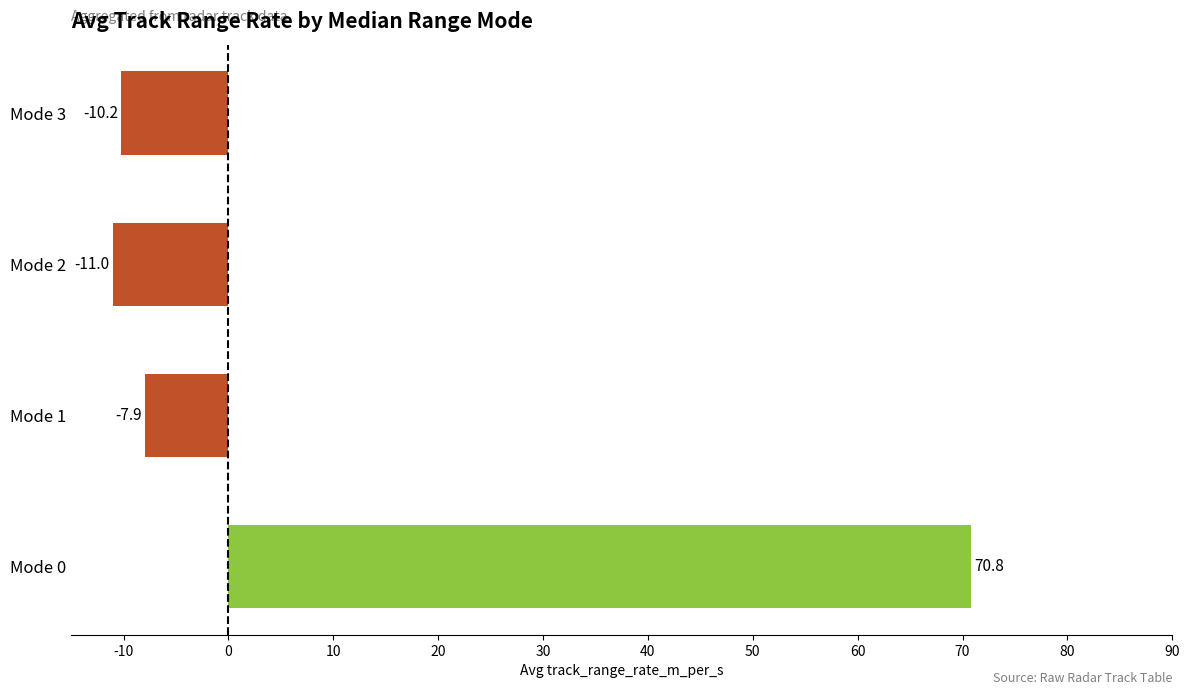

List the labels in order of value, smallest first.

Mode 2, Mode 3, Mode 1, Mode 0